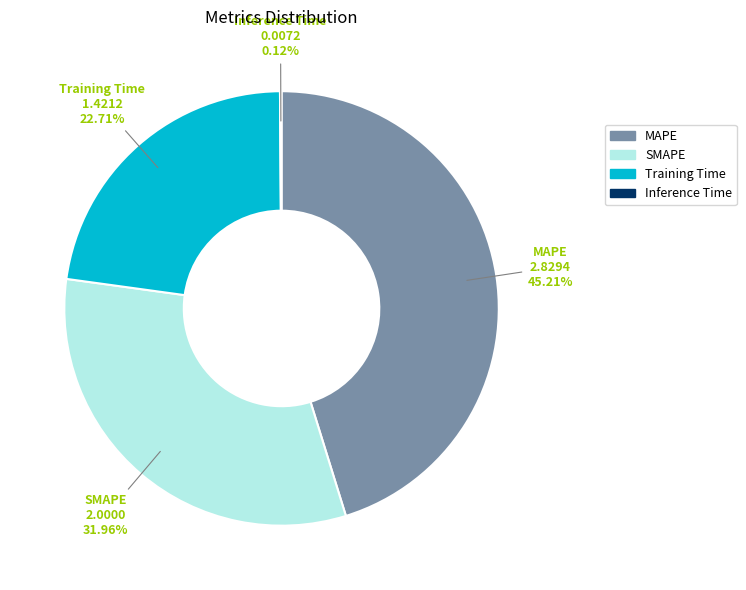

True or false: MAPE accounts for 45% of the total.

True